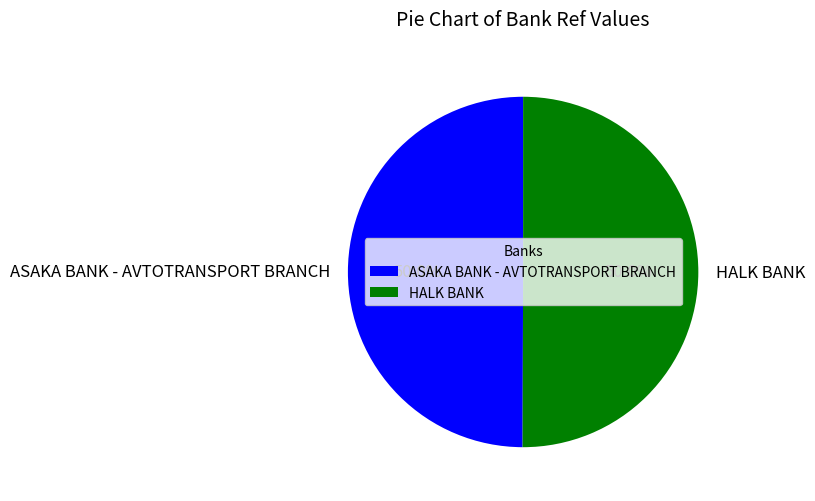

Approximately how many times larger is the value at ASAKA BANK - AVTOTRANSPORT BRANCH compared to HALK BANK?

1.0